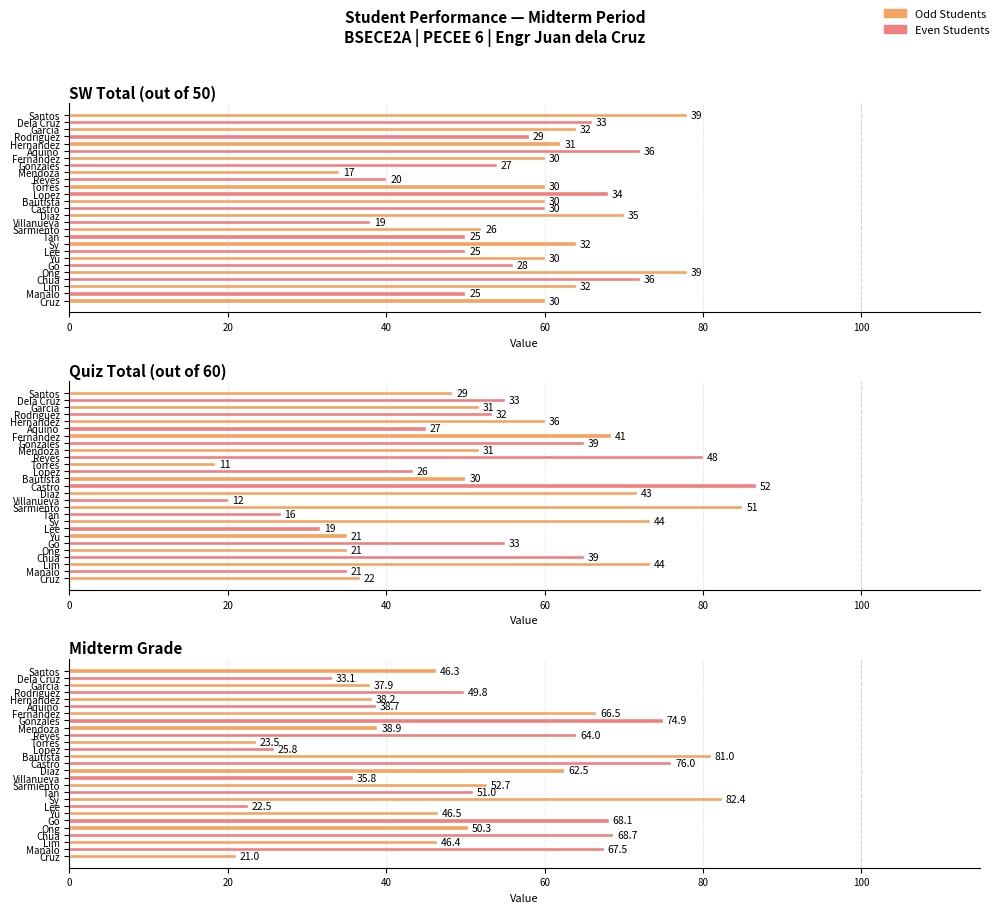

What is the sum of all Midterm Grade values?

1370.0